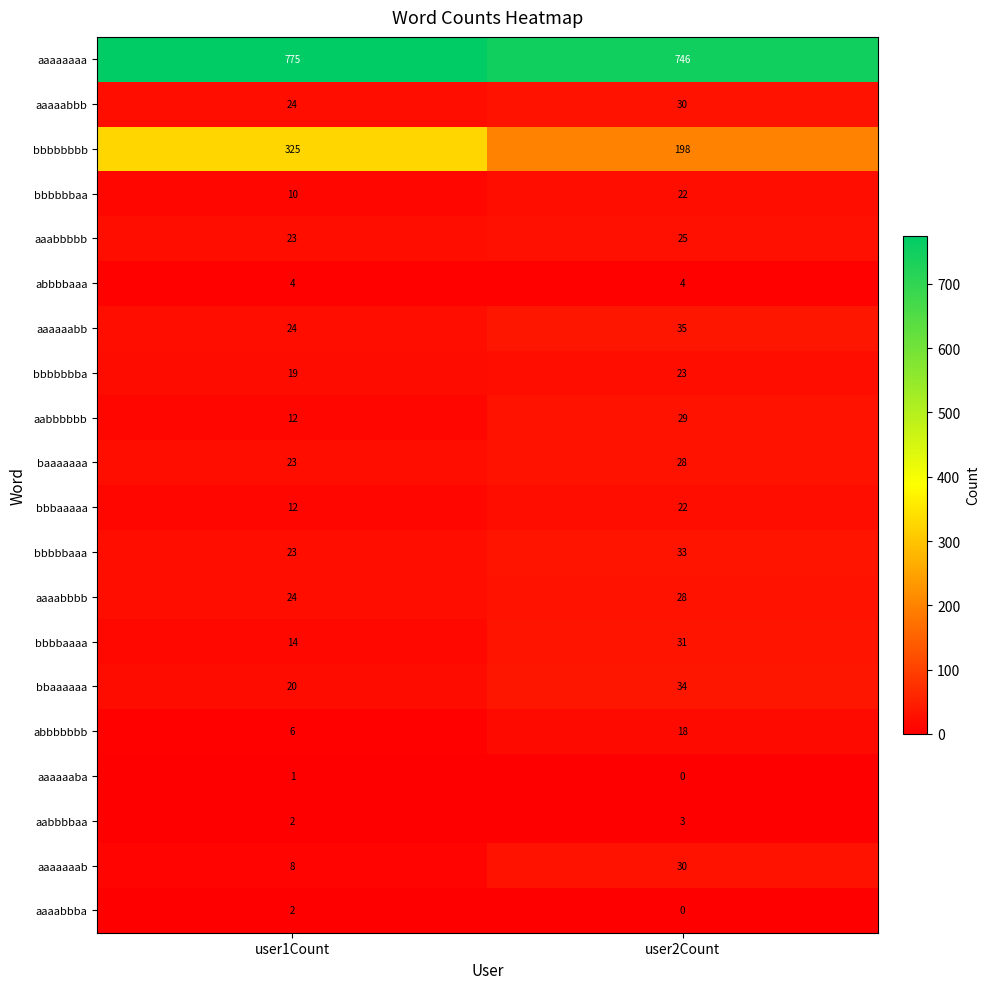

What is the difference between the maximum and minimum values in the bbbbbbbb series?

127